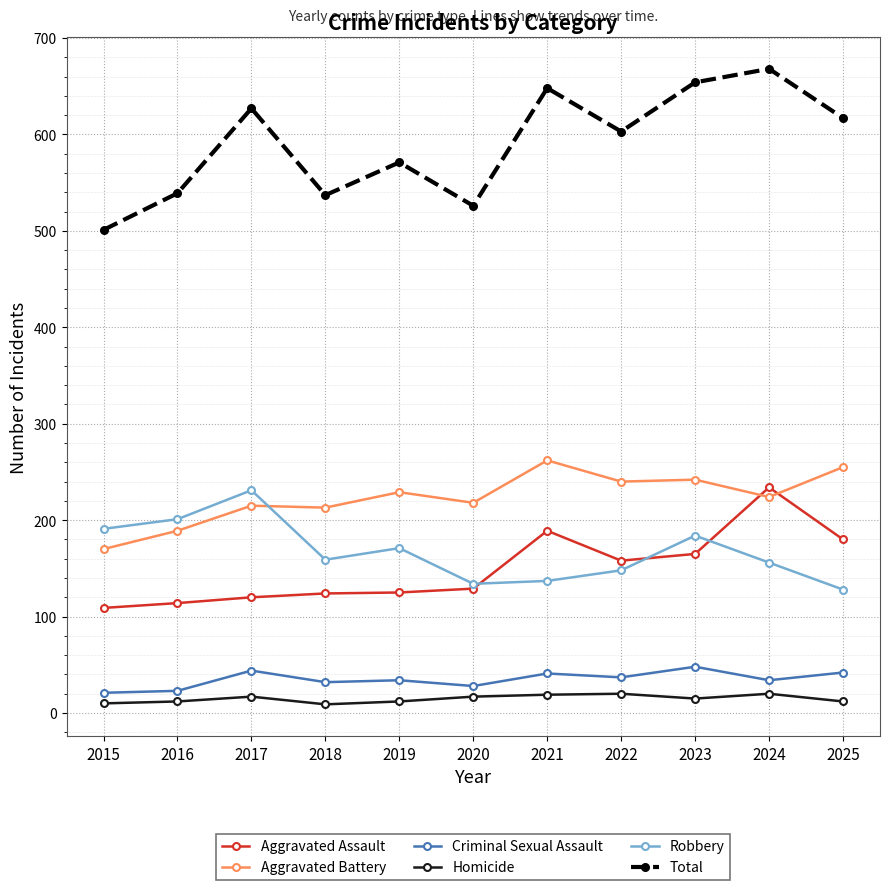

At which category does the chart reach its peak across all series?

2024